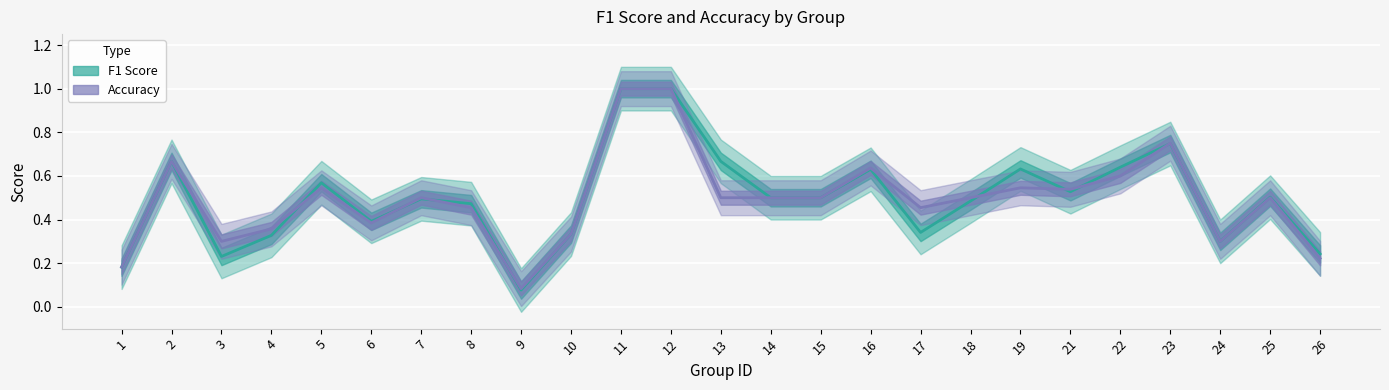

How many lines are shown in the chart?

2